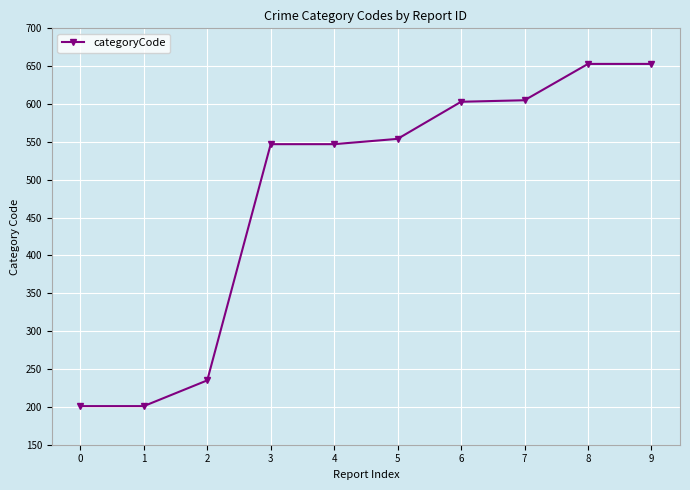

Is it true that the value at 1 is 112?

False